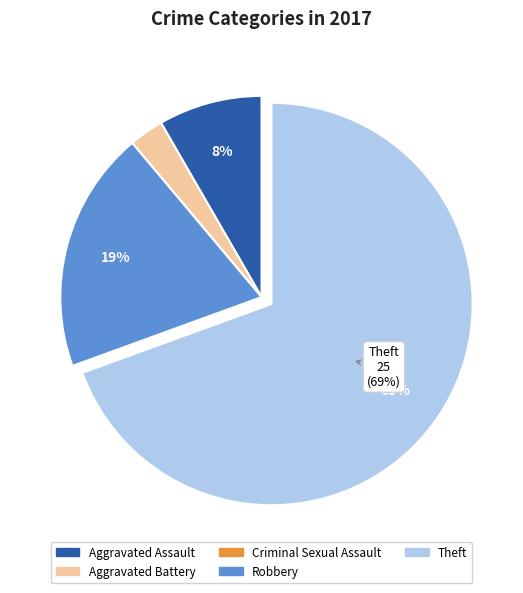

To the nearest percent, what percentage of the pie is Aggravated Battery?

3%